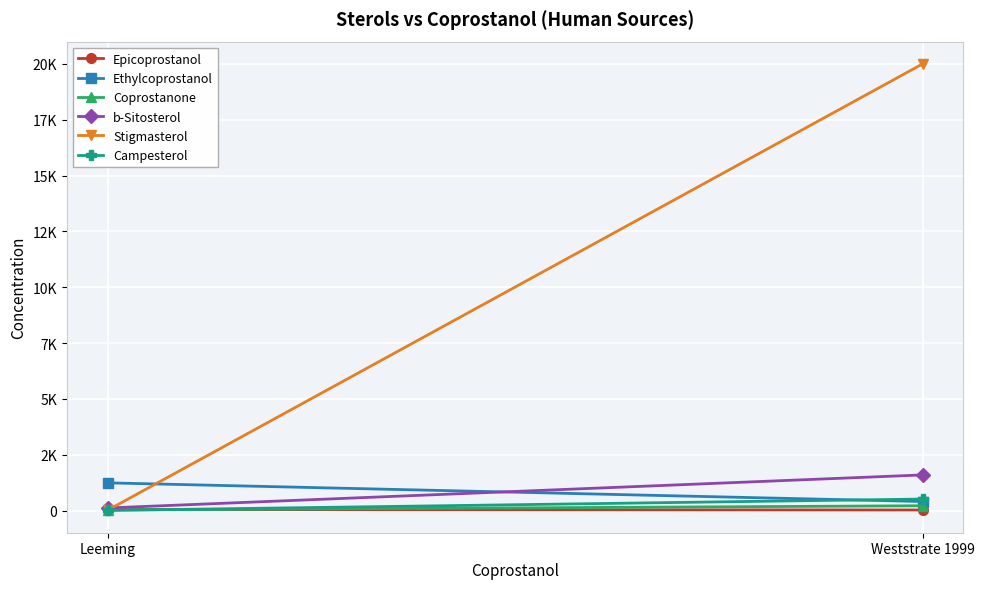

True or false: Campesterol has a value of 171 at Weststrate 1999.

False